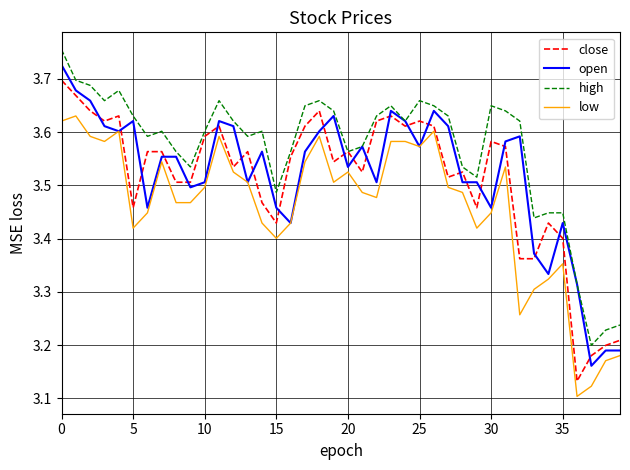

List the series in order of their peak value, lowest first.

low, close, open, high